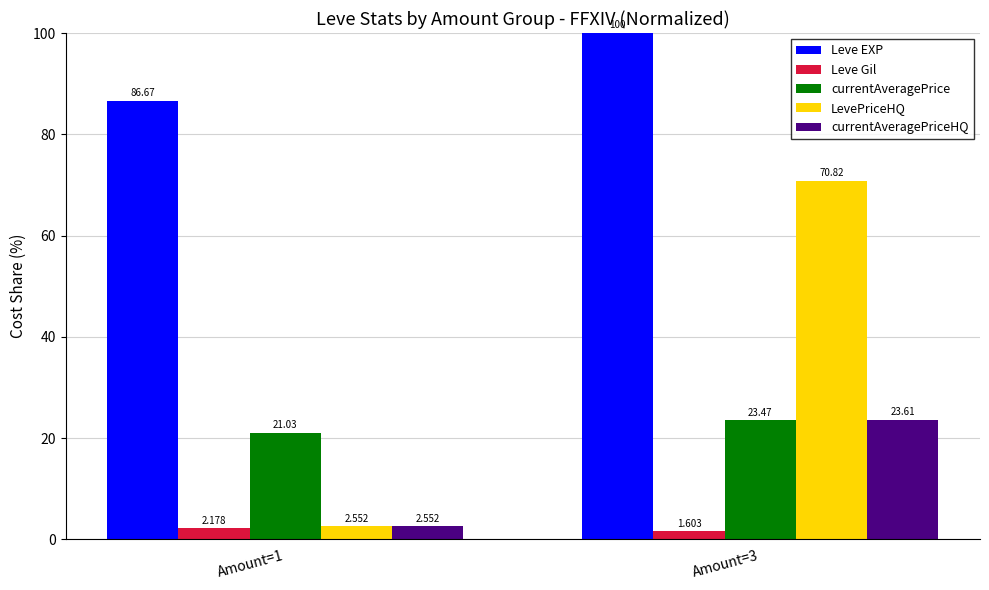

At which label does Leve EXP reach its peak?

Amount=3